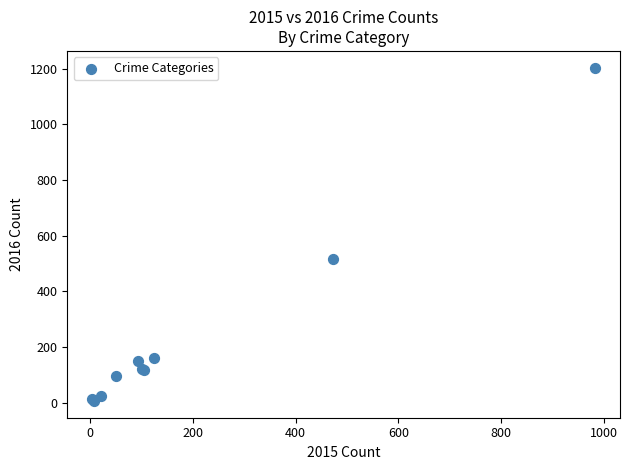

What Y value in the scatter plot is closest to 605?

516